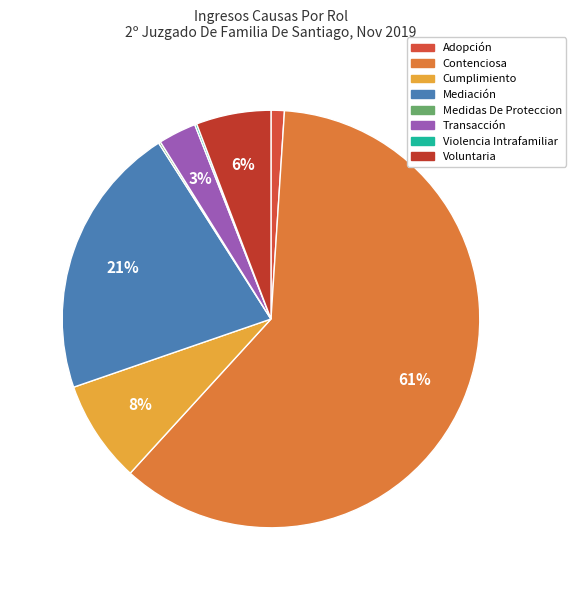

Is it true that Voluntaria is 1% of the pie?

False